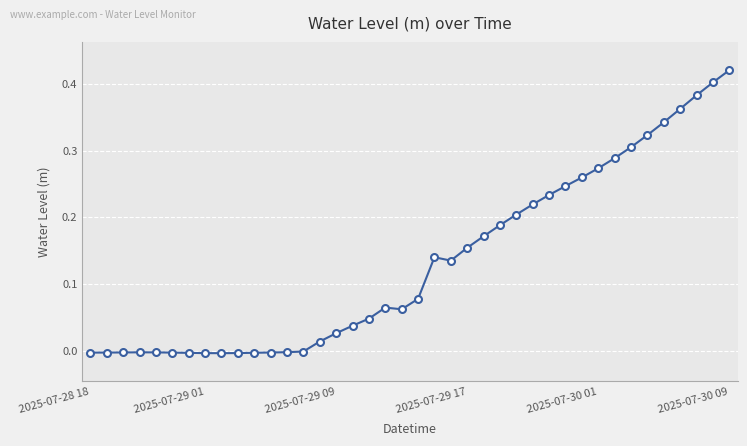

What is the sum of all values?

5.4